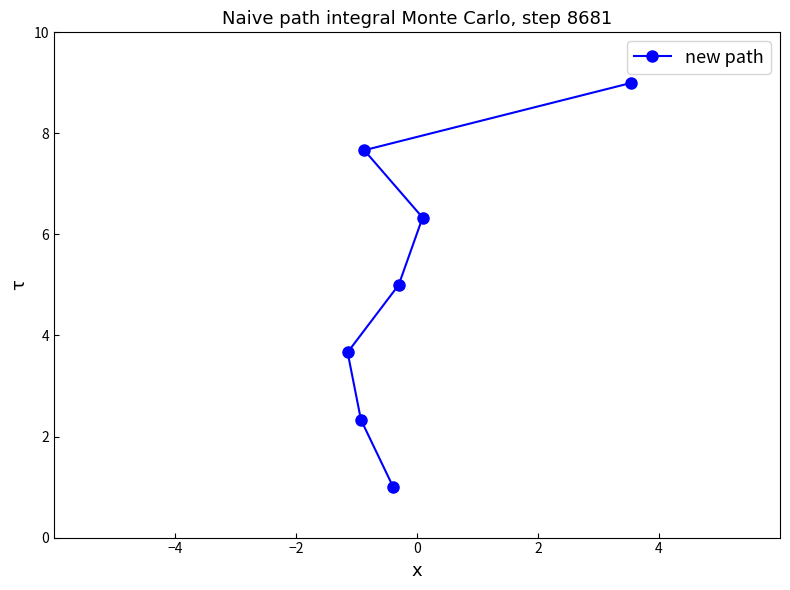

What is the average value?

5.0